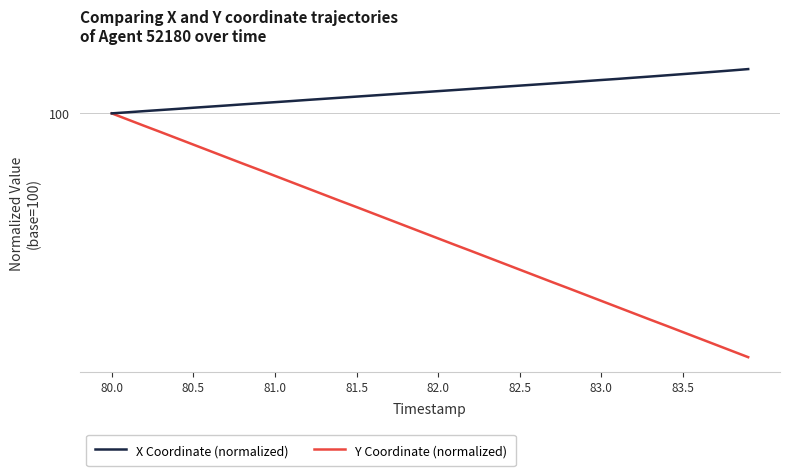

What is the average value of the Y Coordinate (normalized) series?

99.7